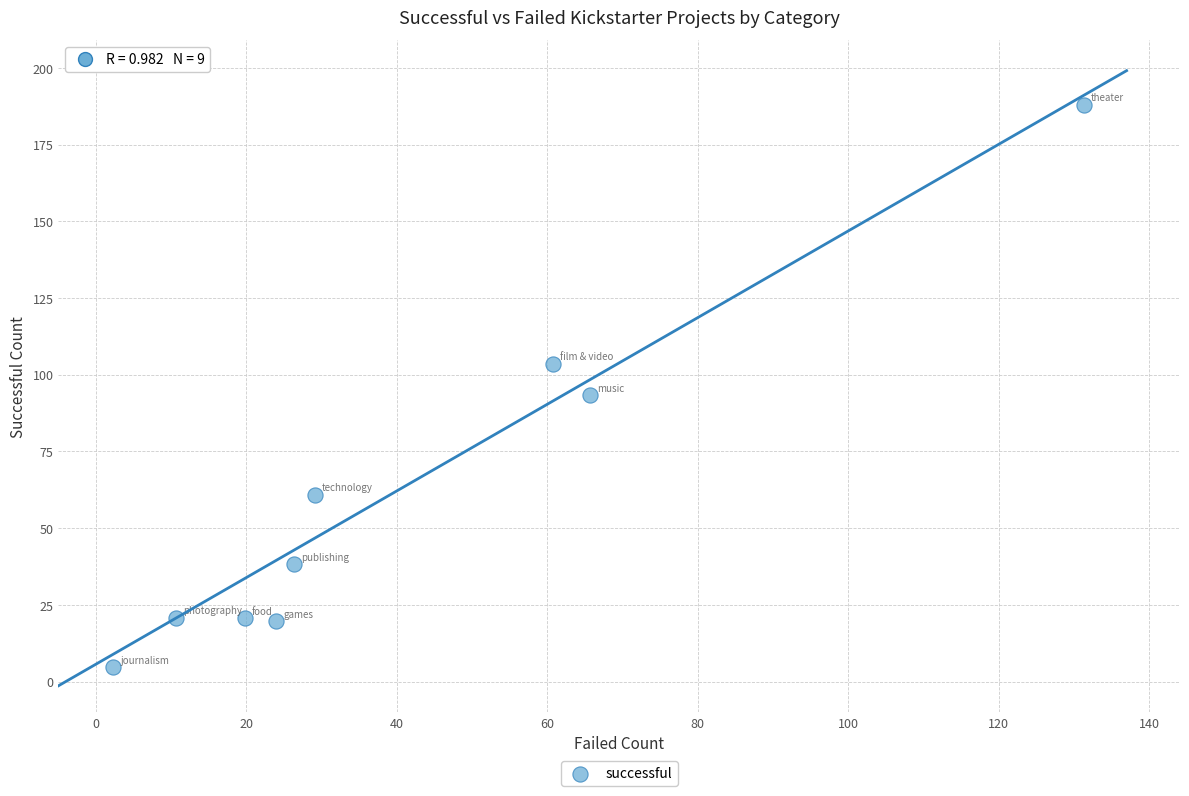

What Y value in the scatter plot is closest to 96?

93.3